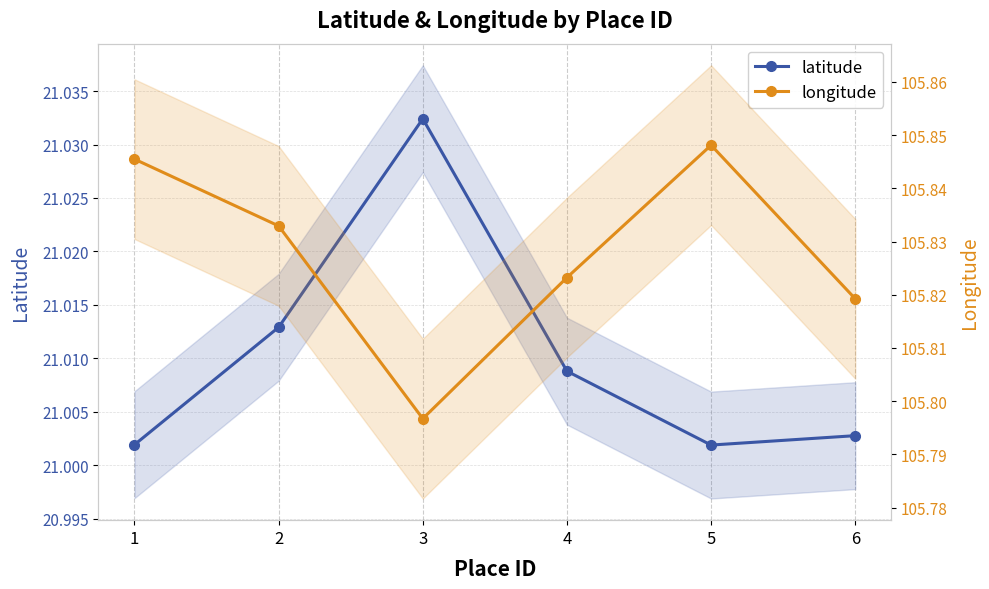

True or false: latitude has more than 1 points higher than both neighbors.

False